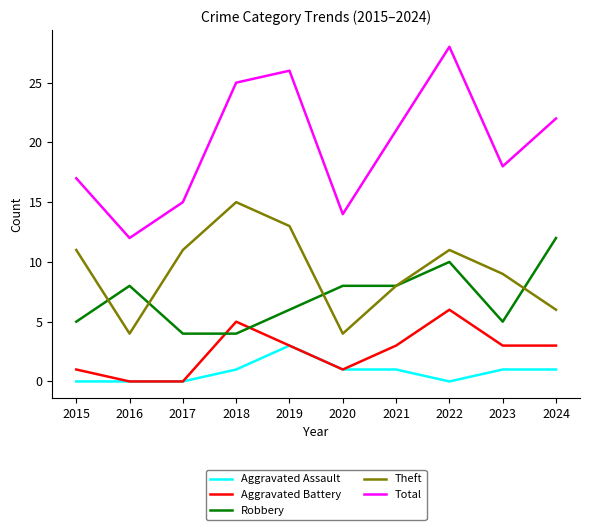

What is the sum of the Total values at 2017 and 2021?

36